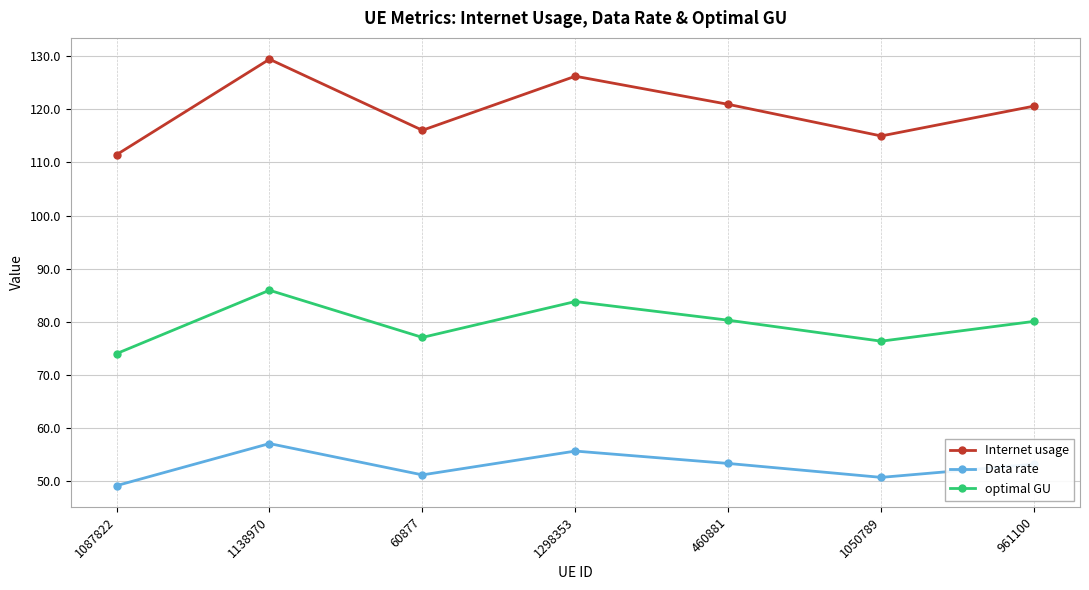

Rank the series at 1138970 from lowest to highest value.

Data rate, optimal GU, Internet usage